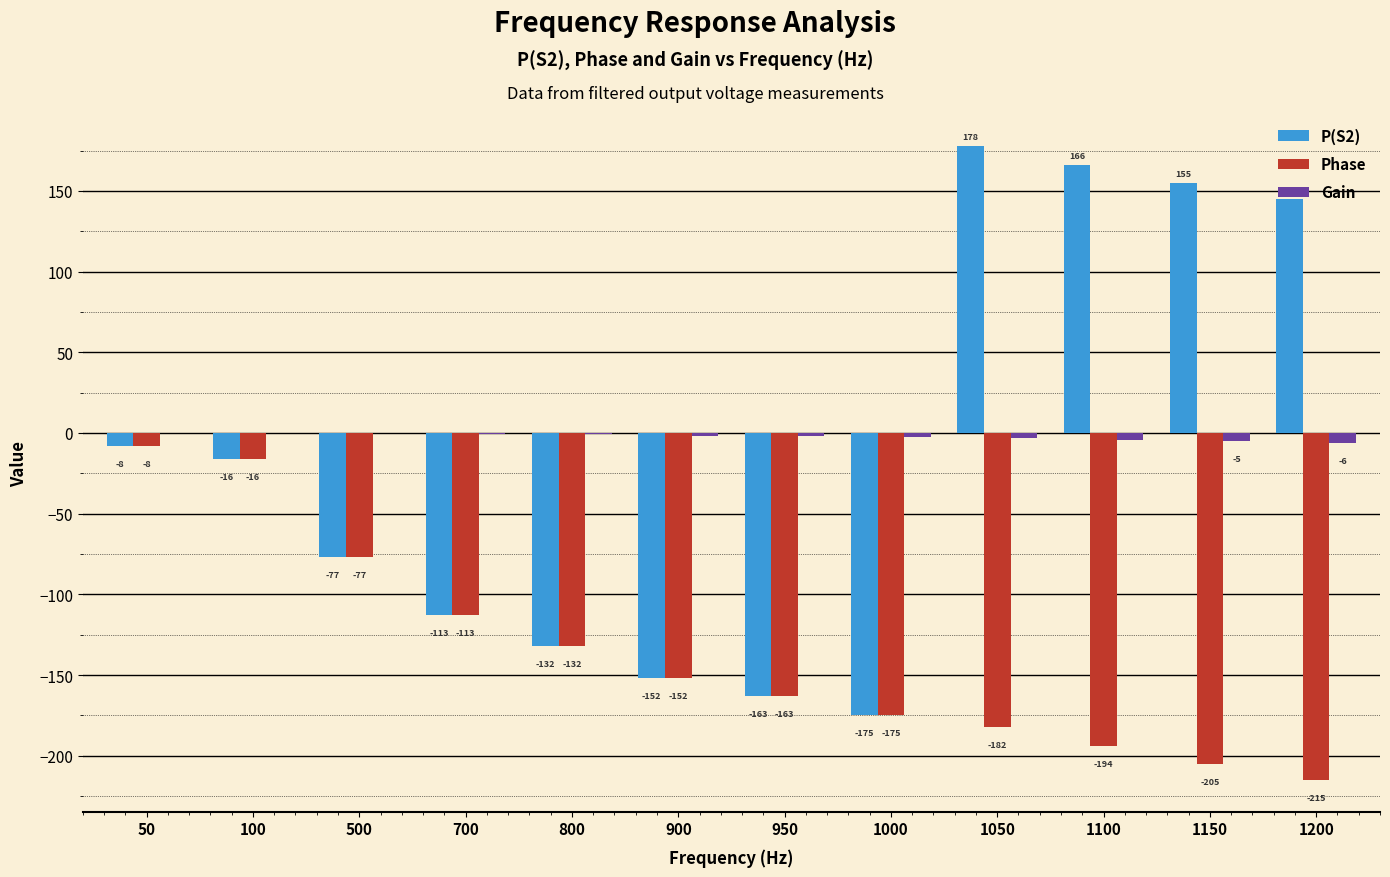

Which label corresponds to the largest value in the chart?

1050